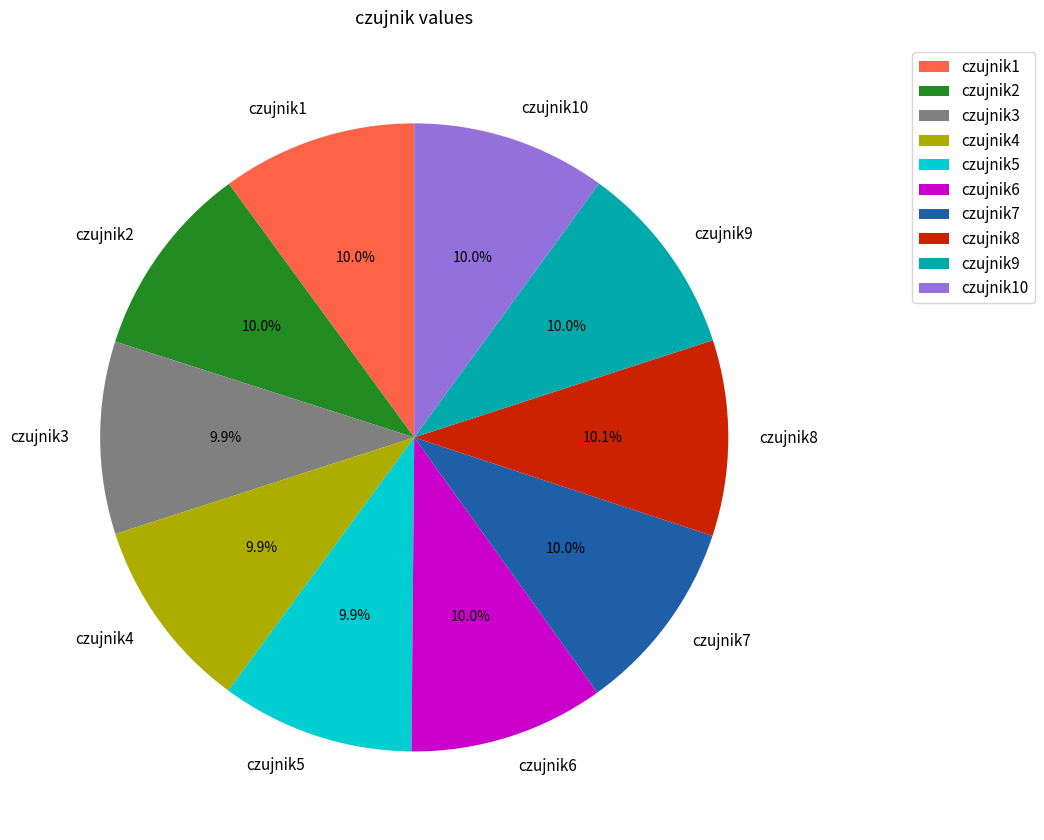

Does czujnik2 represent more than half of the total?

No